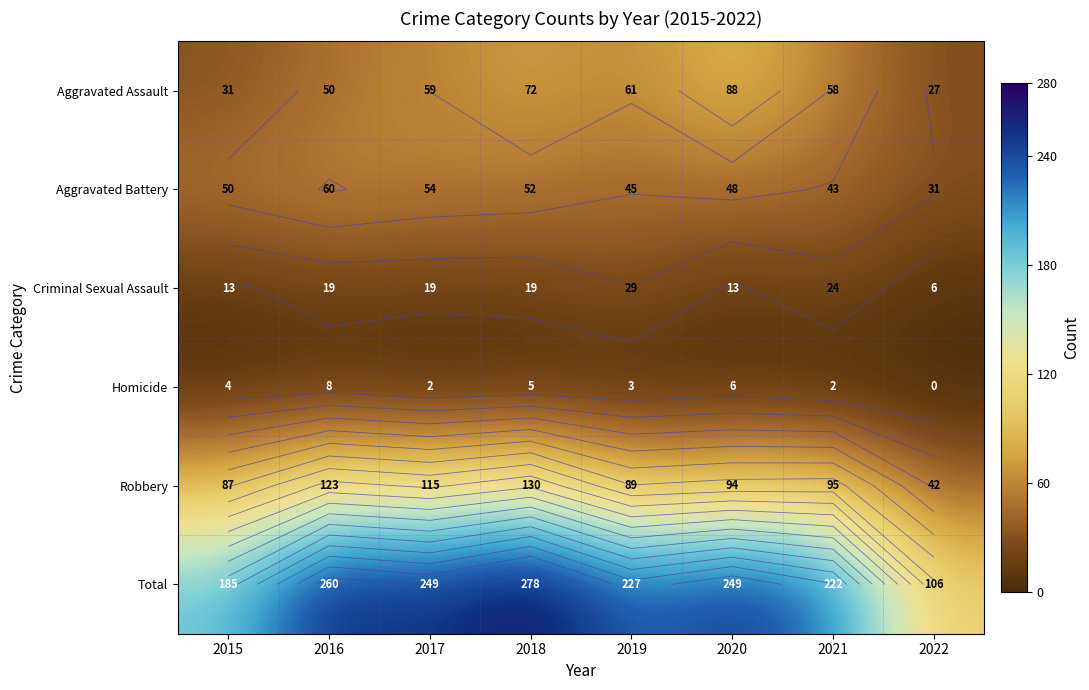

What is the sum of the Criminal Sexual Assault values at 2018 and 2016?

38